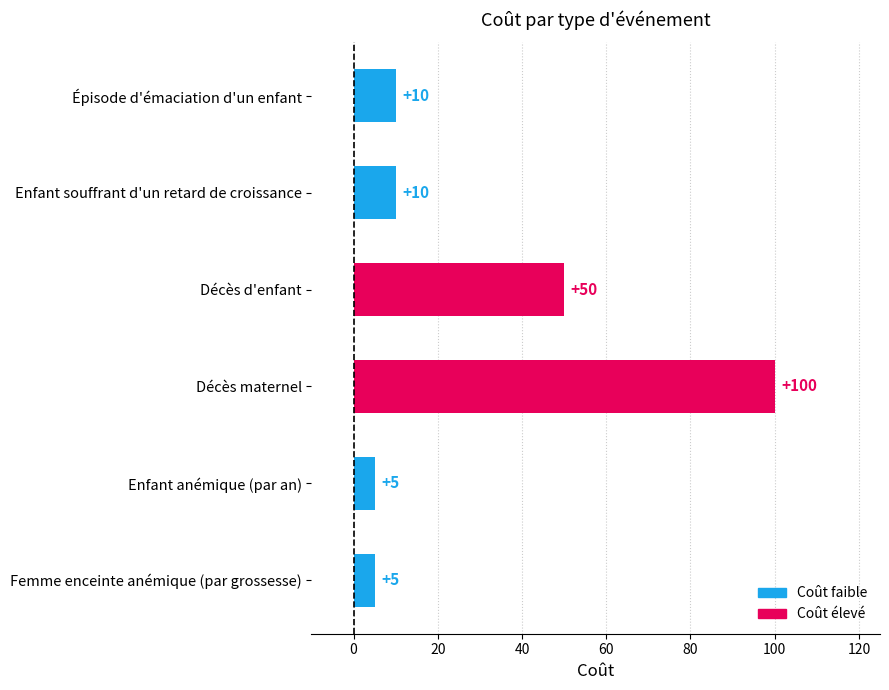

Reading bottom to top, transcribe all the data shown in this chart.

5	5	100	50	10	10